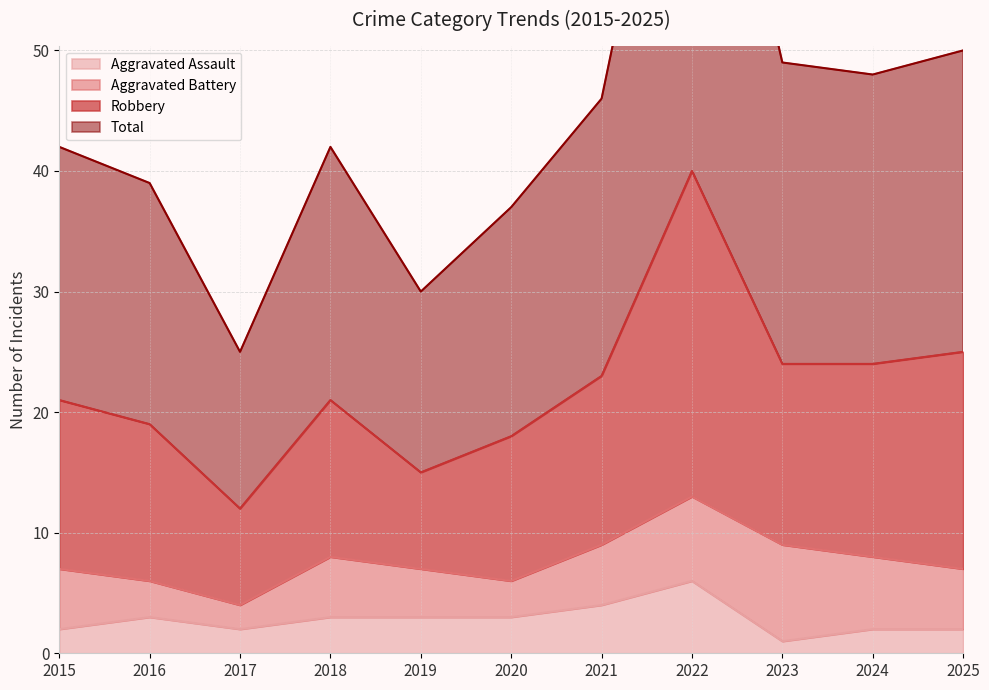

Does the chart have visible grid lines?

Yes